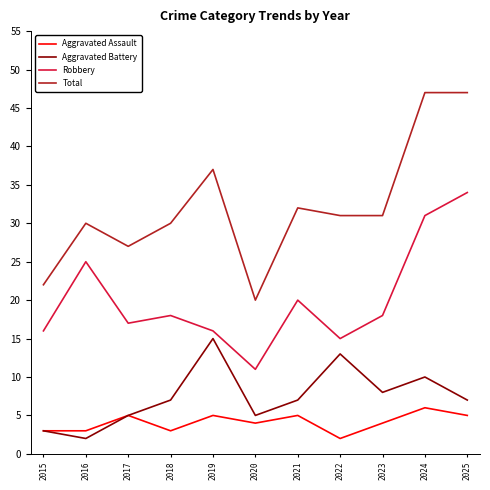

Which series changed the most between 2015 and 2018?

Total